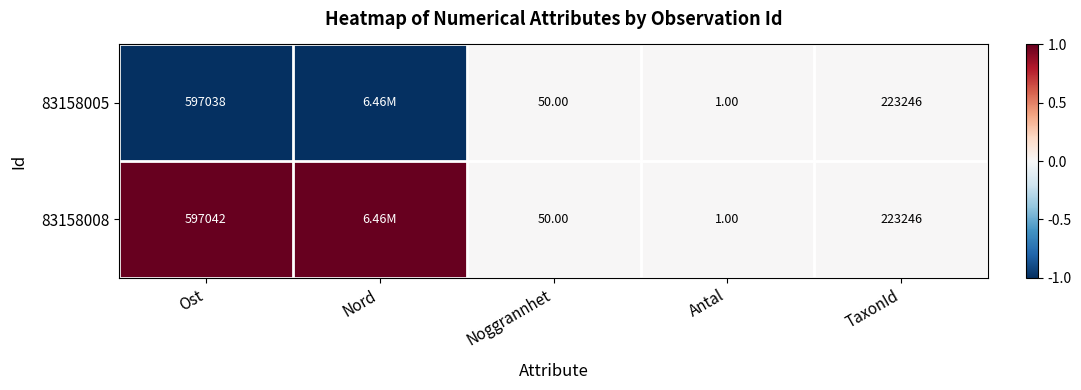

What is the difference between the 83158008 values at Ost and Noggrannhet?

596992